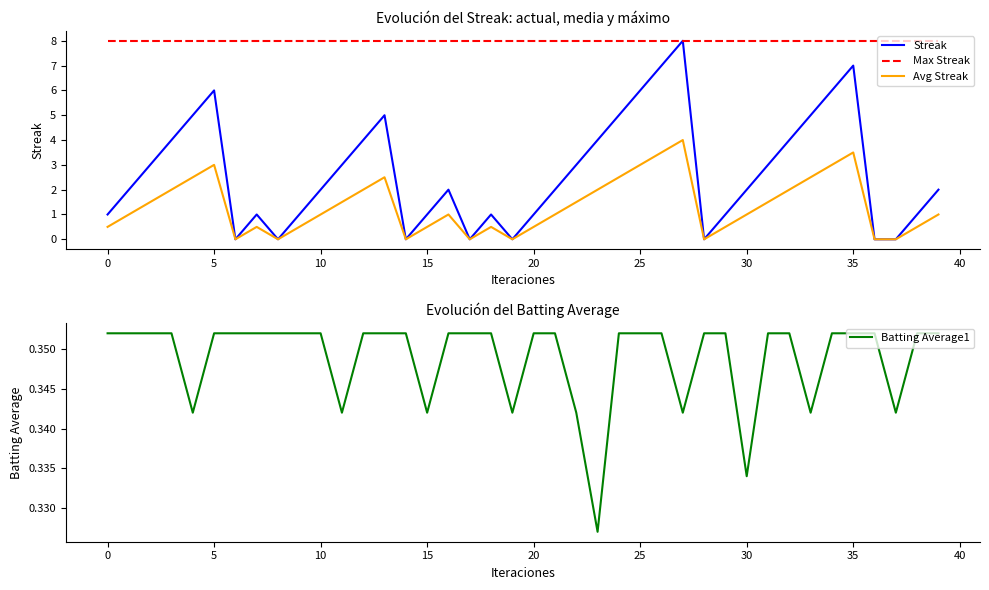

Which series has the largest total across all categories?

Max Streak